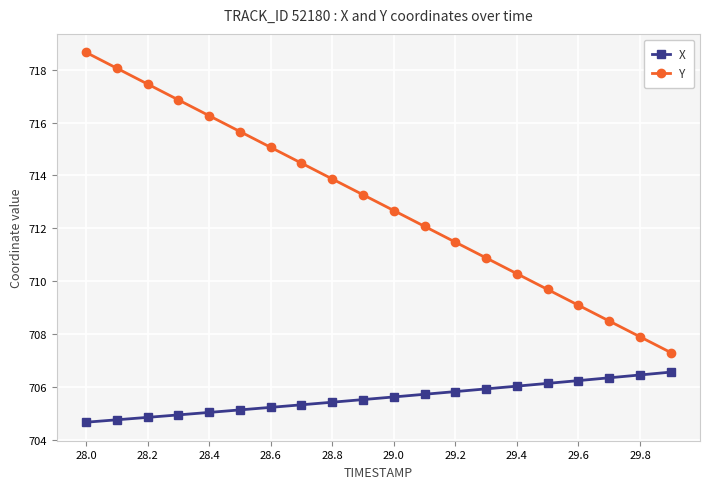

True or false: Y and X intersect in this chart.

False